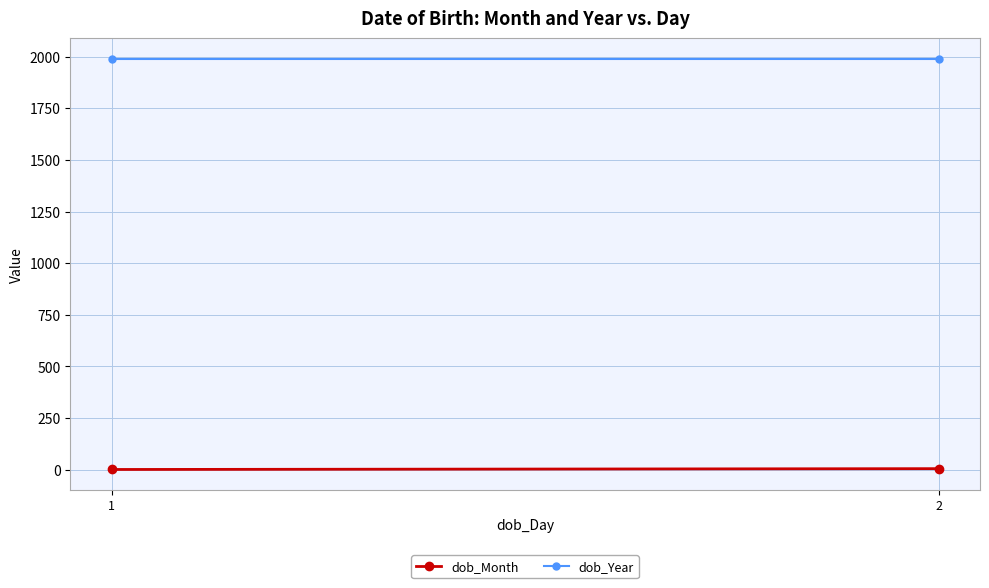

Reading left to right, extract all data points from this chart.

dob_Month: 1	5
dob_Year: 1990	1990